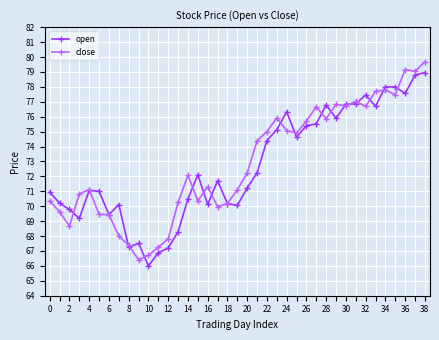

Rank the series by their maximum value, from highest to lowest.

close, open